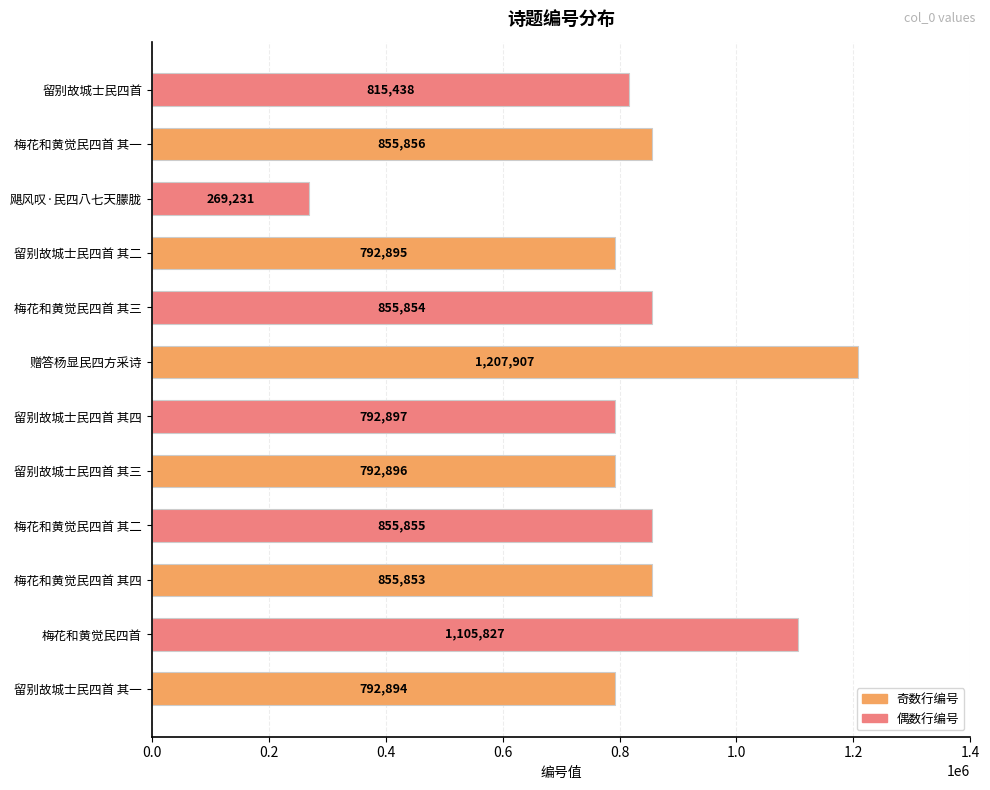

Between 梅花和黄觉民四首 其二 and 梅花和黄觉民四首, which is larger?

梅花和黄觉民四首